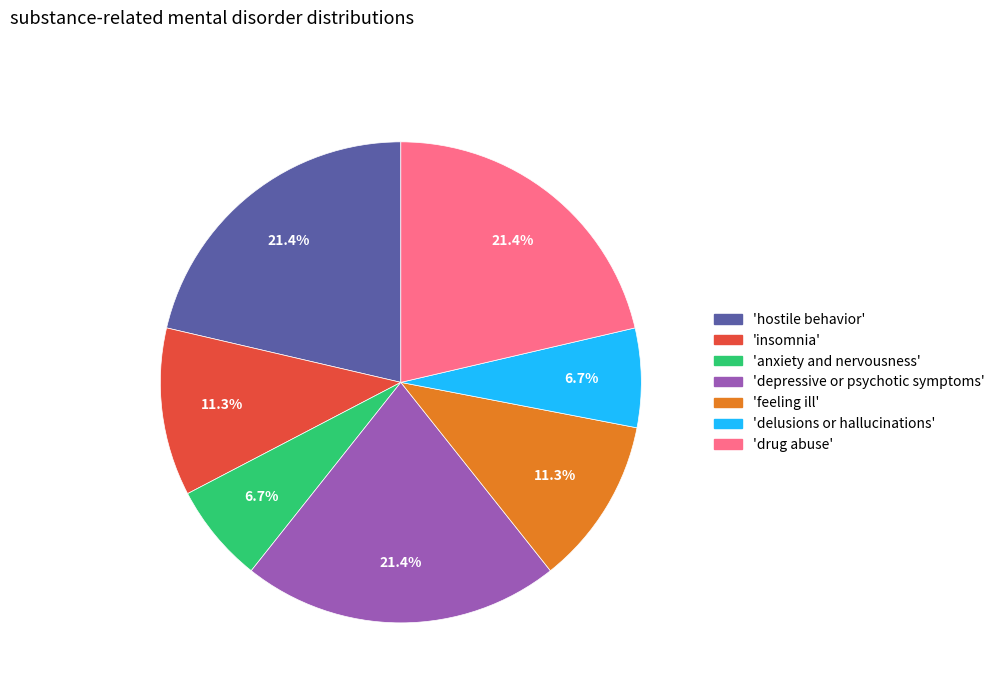

Does any single category account for the majority?

No